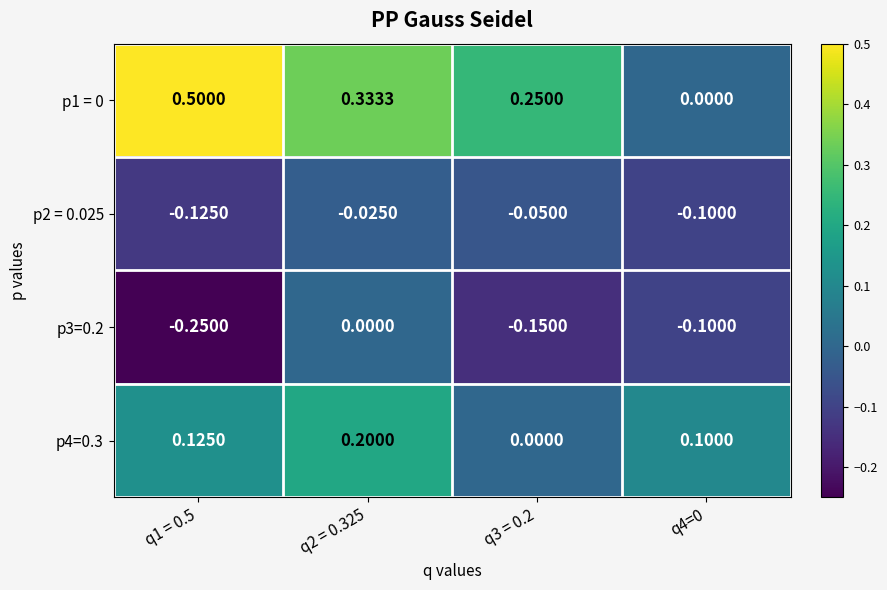

At which category is the sum across all series the highest?

q2 = 0.325